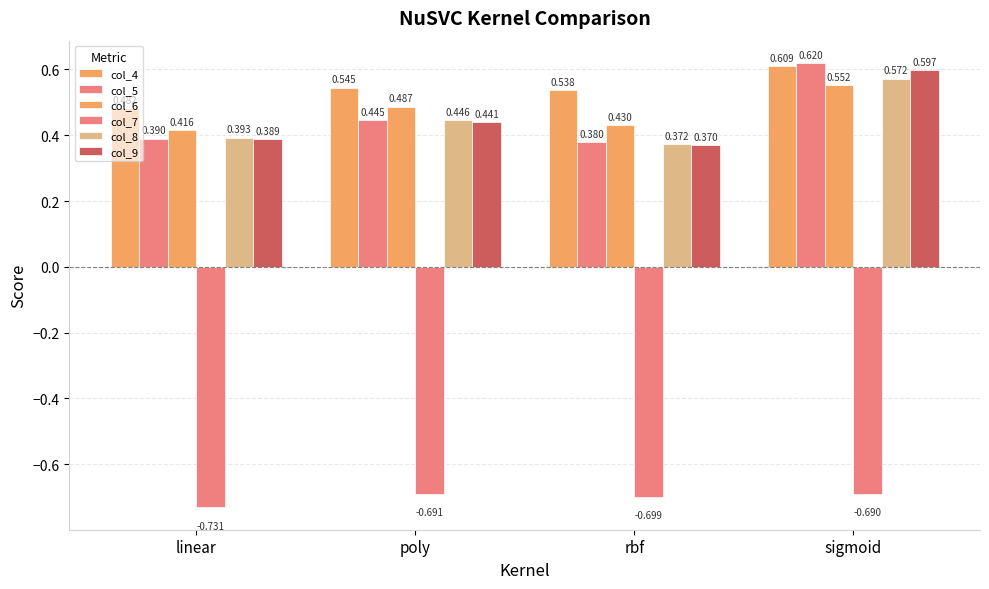

At which category is the sum across all series the highest?

sigmoid